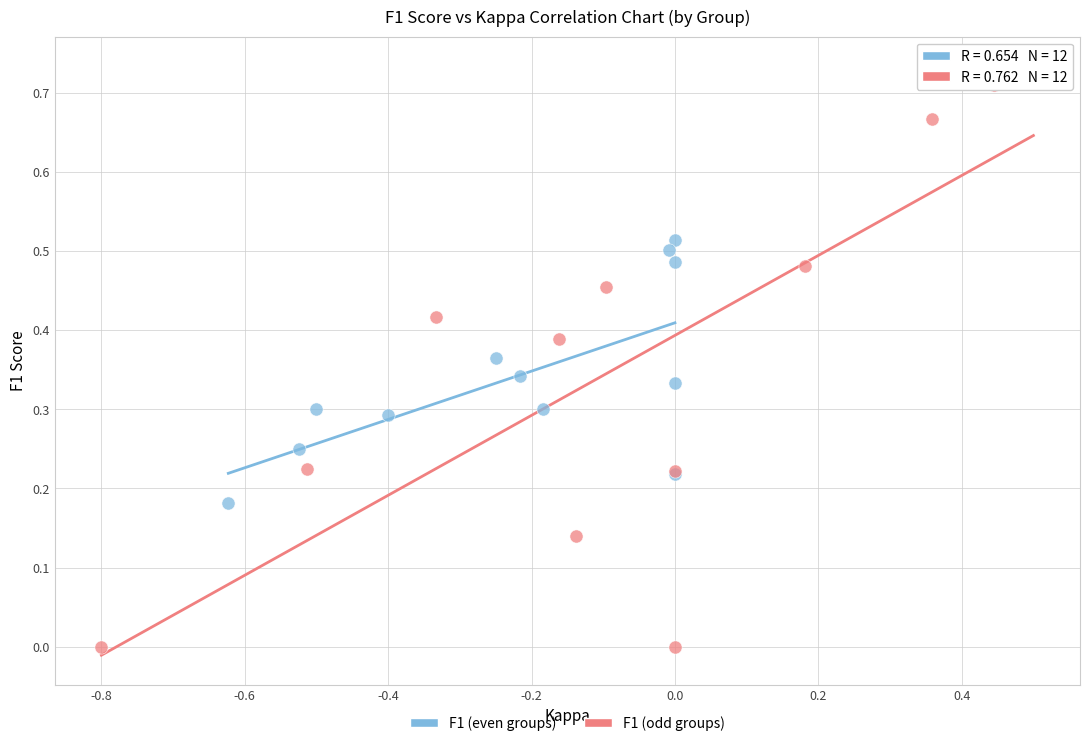

What are all the series names shown in the legend?

F1 (even groups), F1 (odd groups)